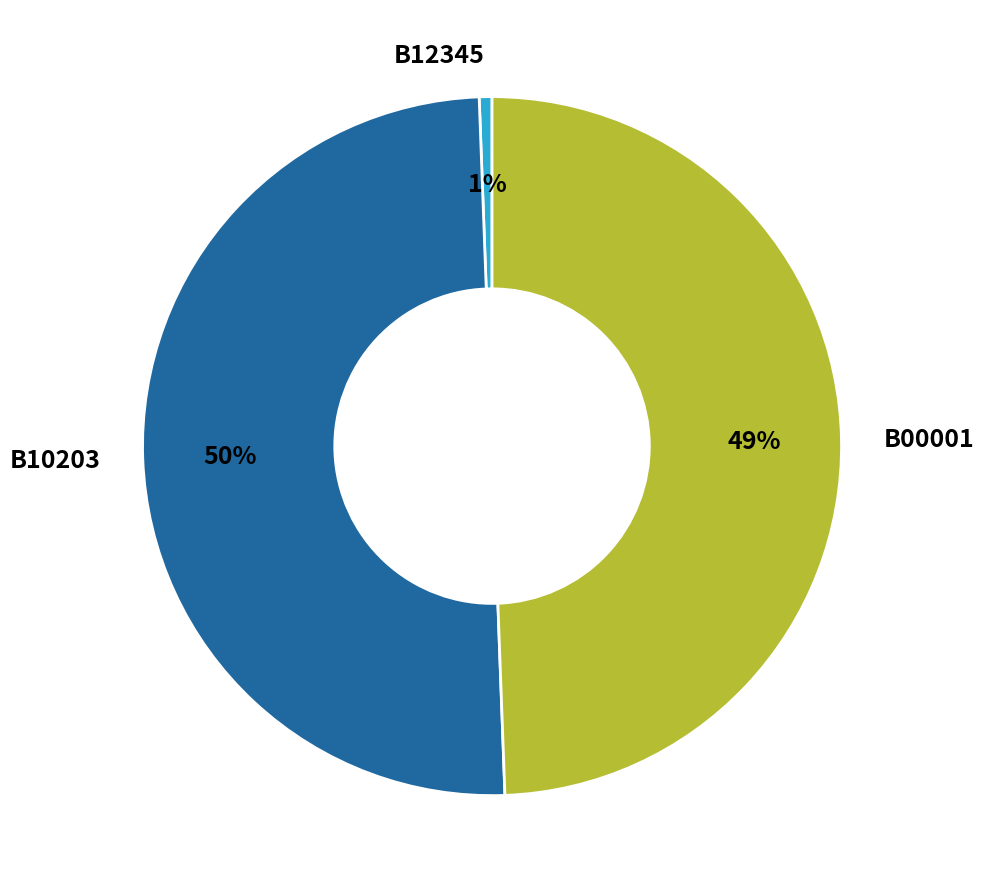

Is it true that B10203 is 50% of the pie?

True